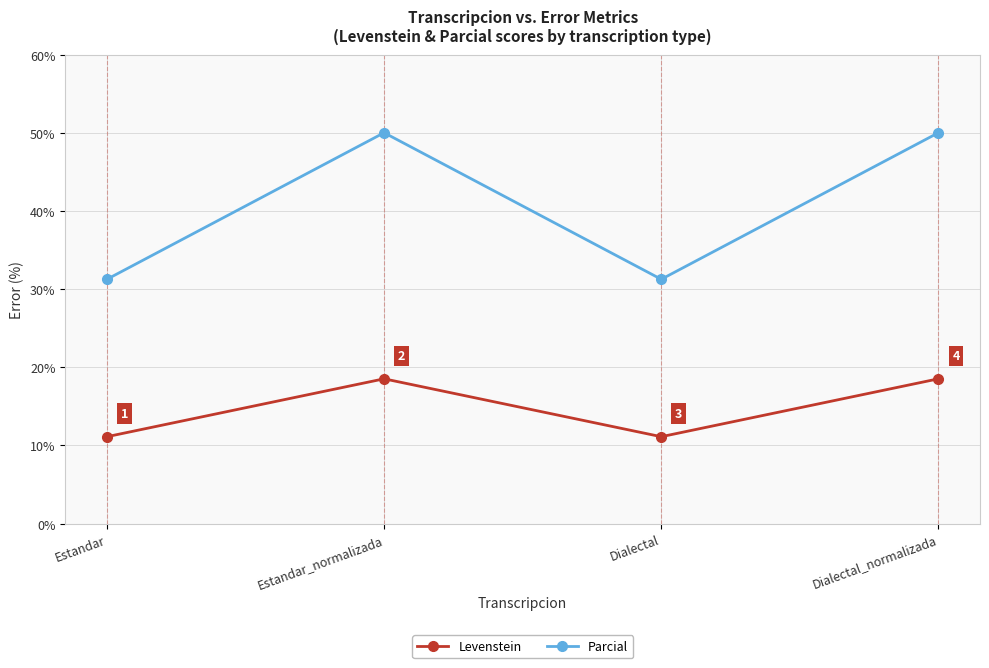

How many data points in Levenstein are above 18?

2